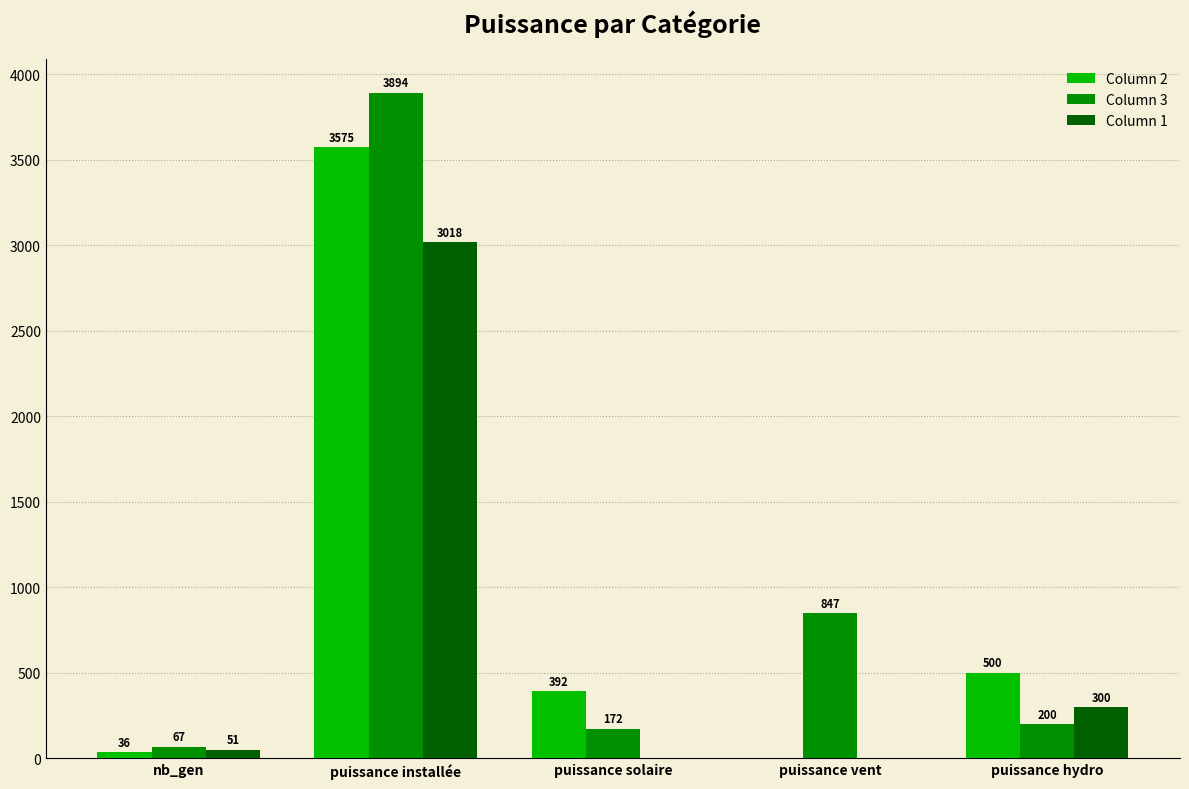

What is the sum of all Column 1 values?

3369